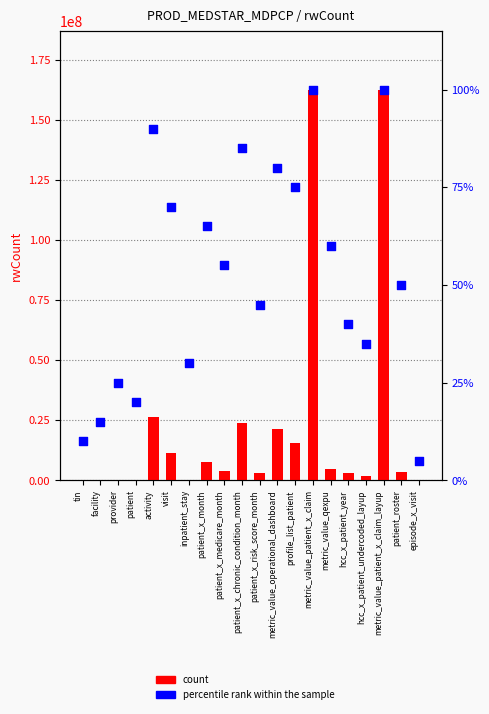

What are all the series names shown in the legend?

count, percentile rank within the sample